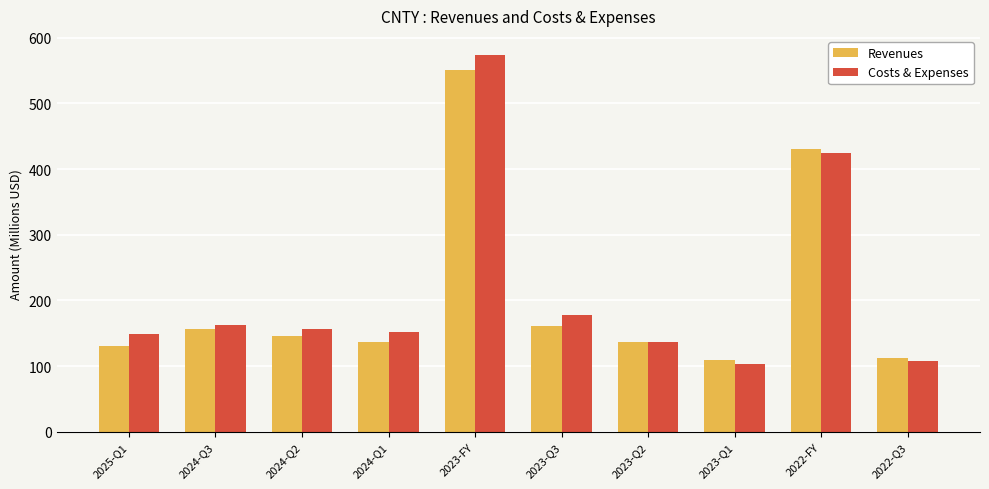

What is the total value across all series at 2022-Q3?

220.0